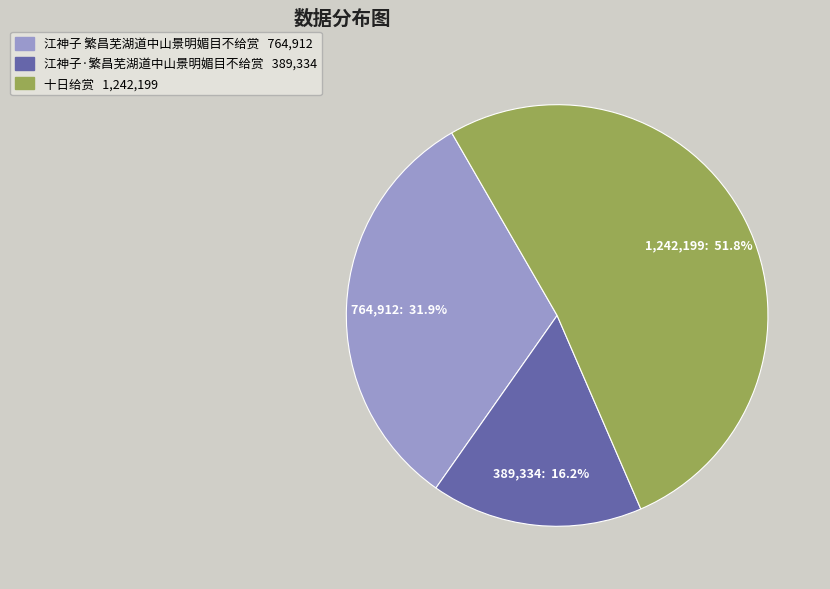

Combined, what portion of the pie is 江神子 繁昌芜湖道中山景明媚目不给赏 and 十日给赏?

83.8%